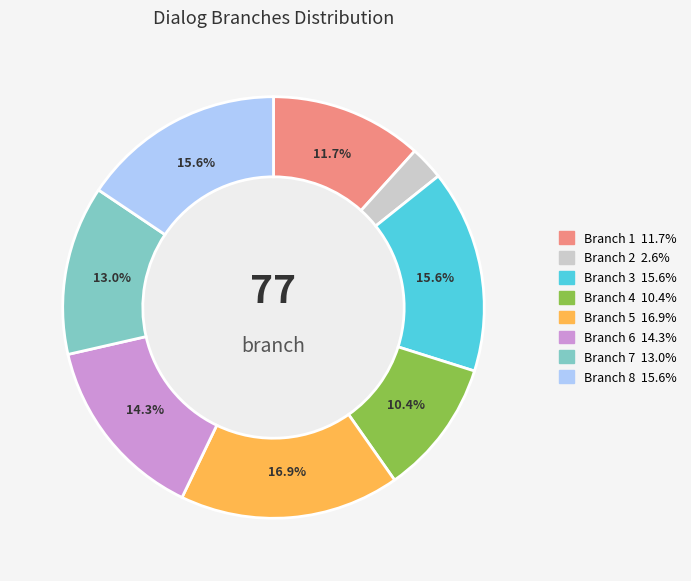

Is there a majority slice in this chart?

No